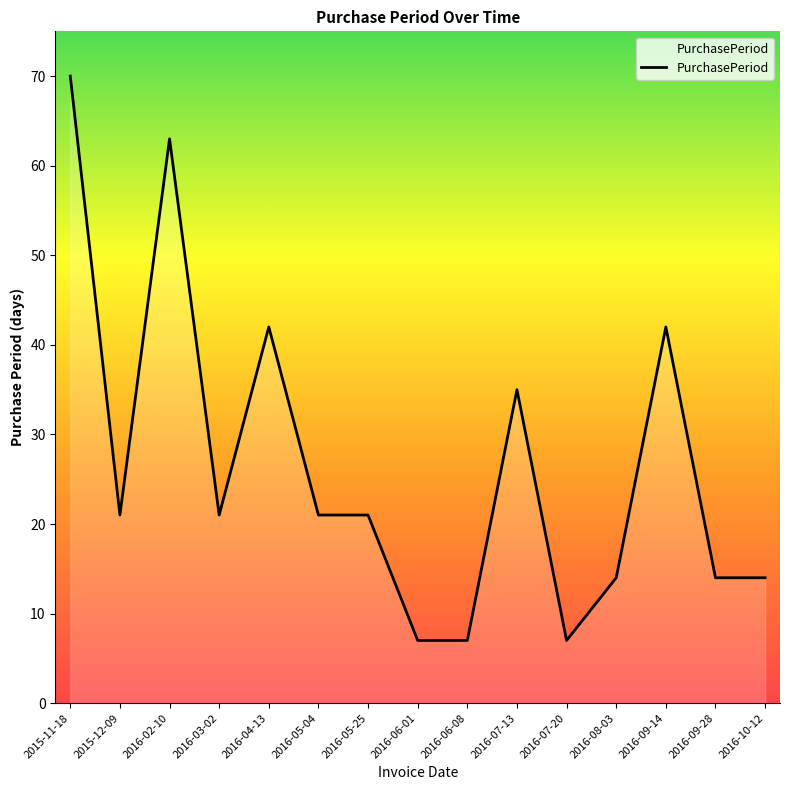

At which category does the data reach its first local peak?

2016-02-10